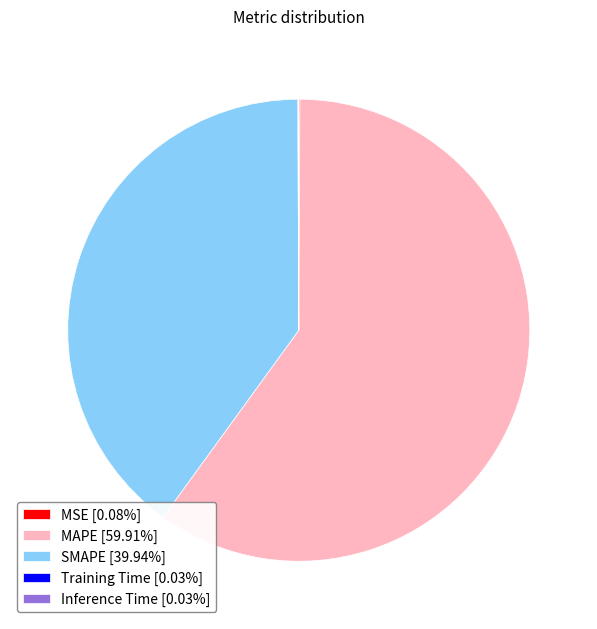

Does MAPE [59.91%] represent more than half of the total?

Yes